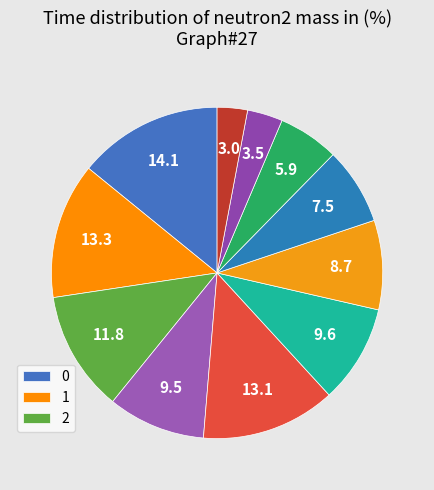

How many segments does this pie chart have?

11